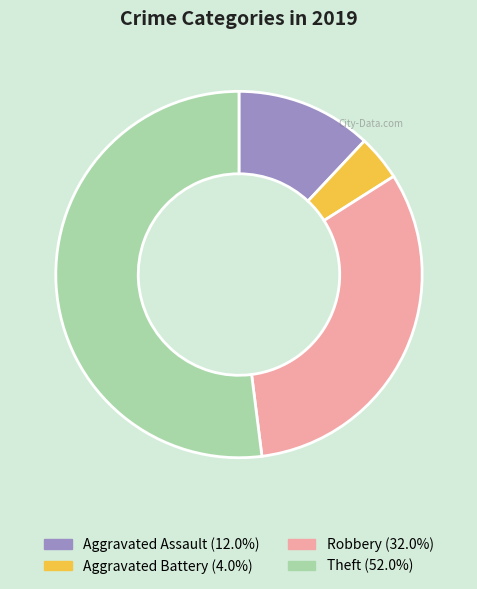

Between Aggravated Assault and Theft, which is larger?

Theft